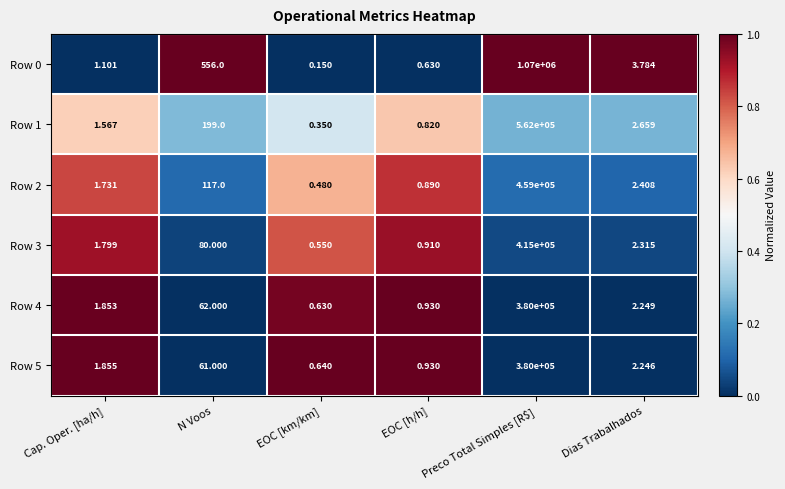

At which label does Row 2 first exceed 2?

N Voos